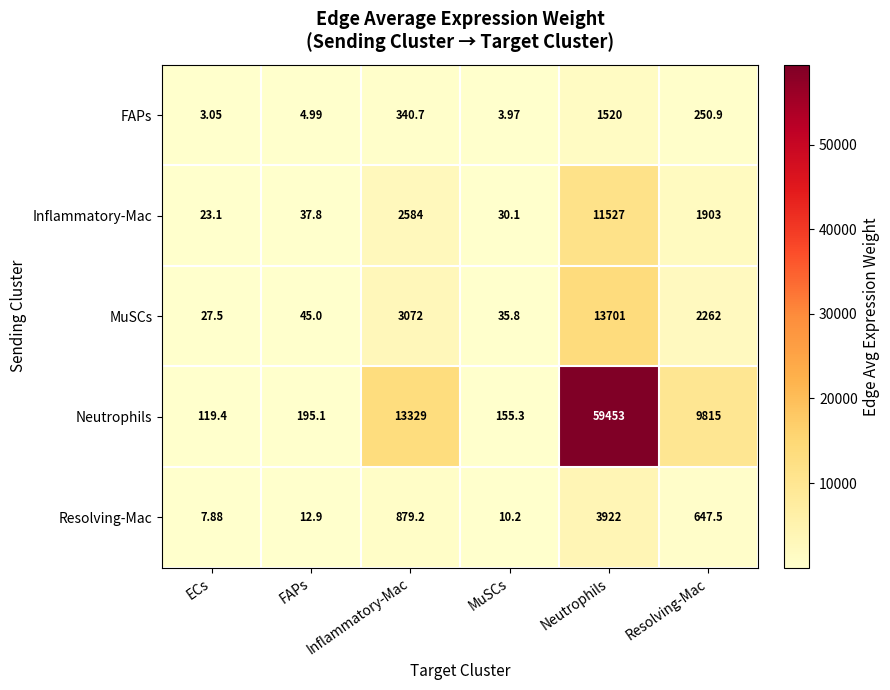

What is the greatest value displayed?

59453.0